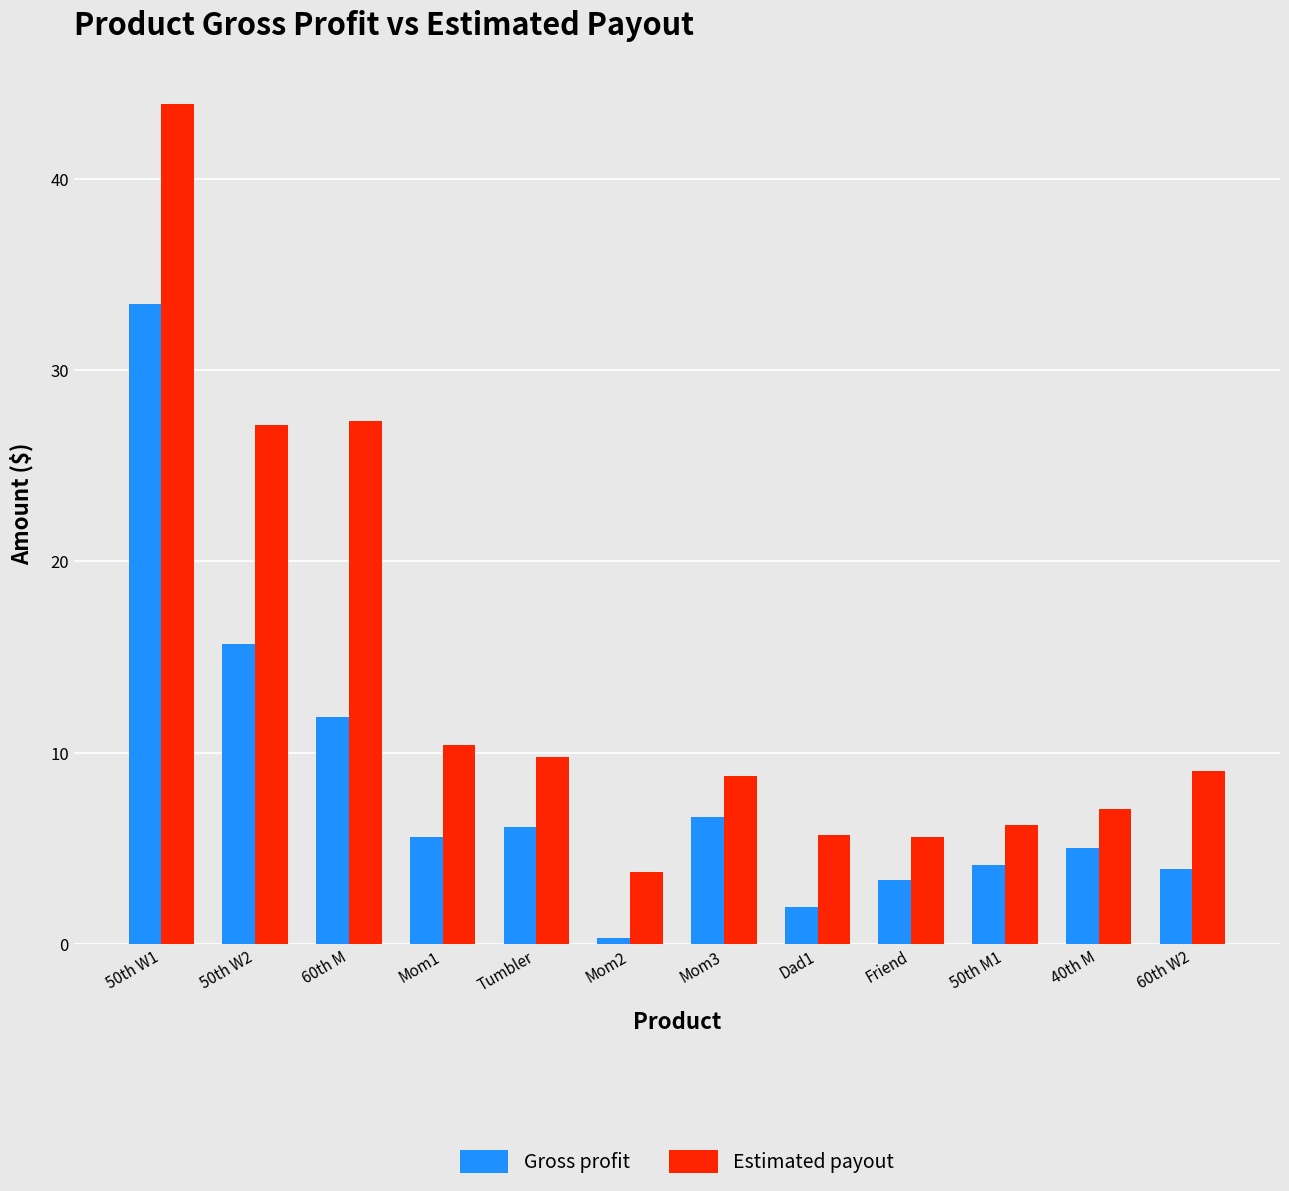

The Gross profit series shows 8.0 at 40th M. True or false?

False